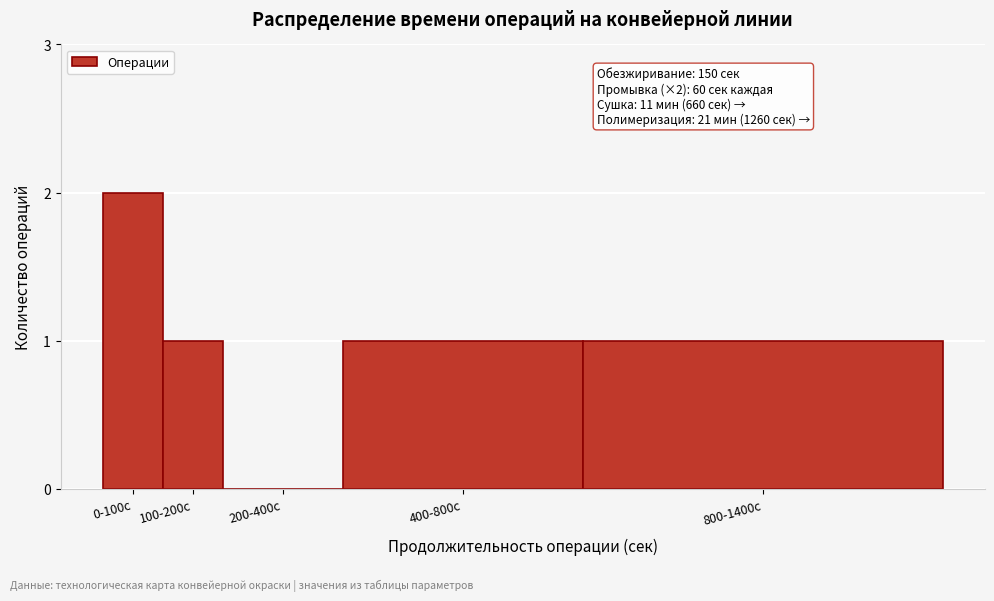

Reading left to right, extract all data points from this chart.

0-100с=2	100-200с=1	200-400с=0	400-800с=1	800-1400с=1